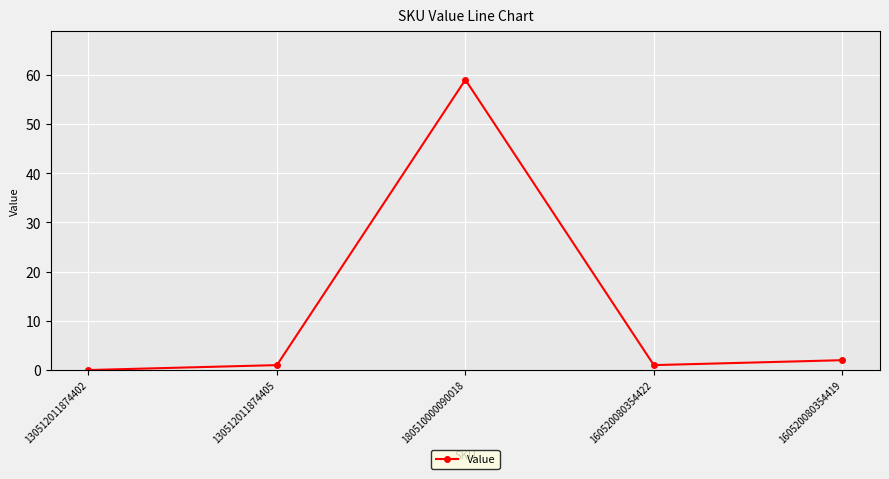

What position from the left is 160520080354422?

4